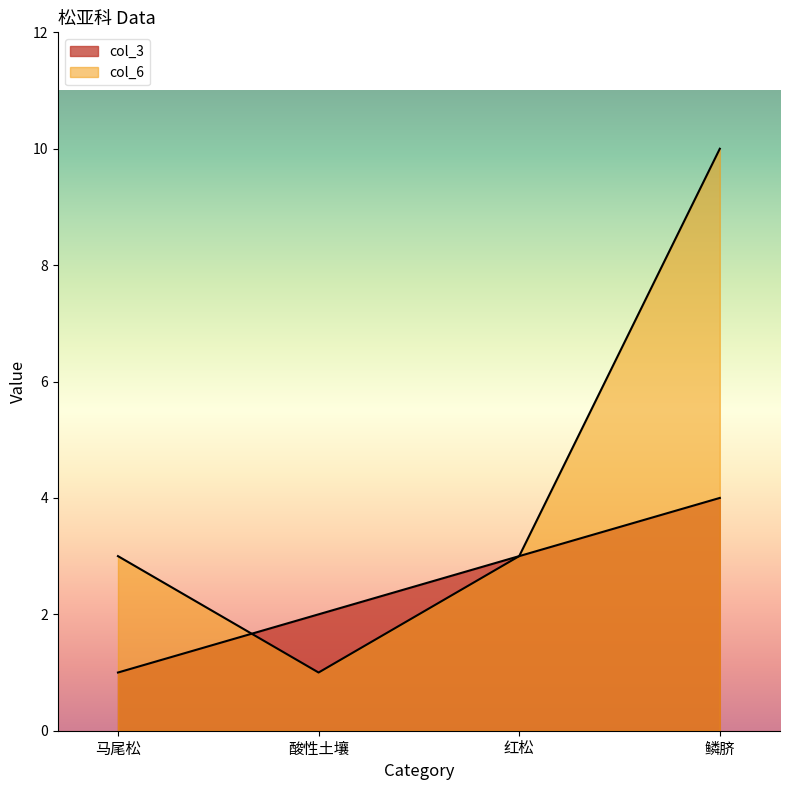

What is the approximate value of col_6 at 红松?

3